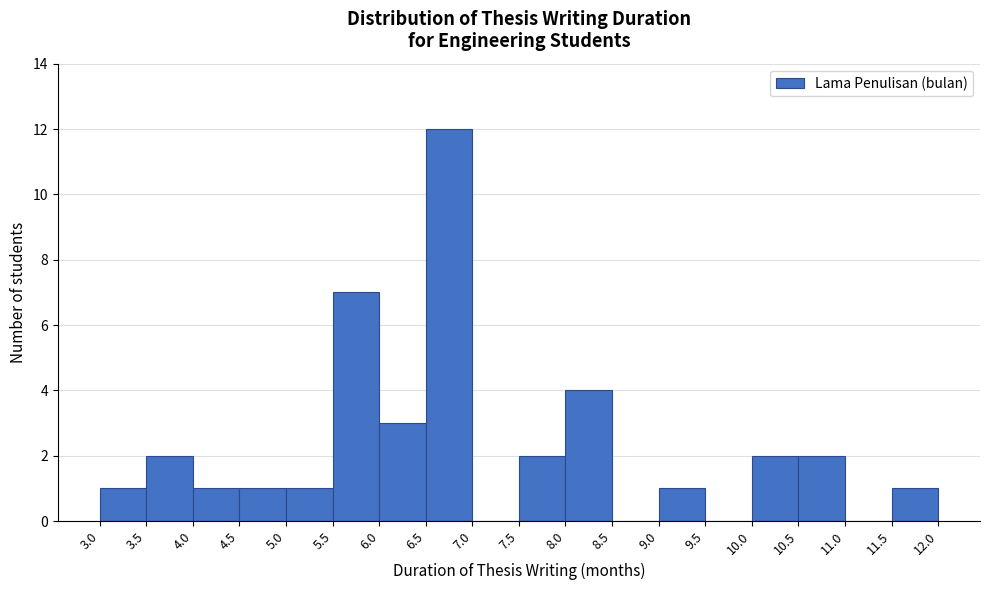

Reading left to right, transcribe this chart: for each bar, give the range it covers on the x-axis and its height. The values are not printed on the chart, so give them approximately, as read against the axis.

3.0 to 3.5: 1
3.5 to 4.0: 2
4.0 to 4.5: 1
4.5 to 5.0: 1
5.0 to 5.5: 1
5.5 to 6.0: 7
6.0 to 6.5: 3
6.5 to 7.0: 12
7.0 to 7.5: 0
7.5 to 8.0: 2
8.0 to 8.5: 4
8.5 to 9.0: 0
9.0 to 9.5: 1
9.5 to 10.0: 0
10.0 to 10.5: 2
10.5 to 11.0: 2
11.0 to 11.5: 0
11.5 to 12.0: 1